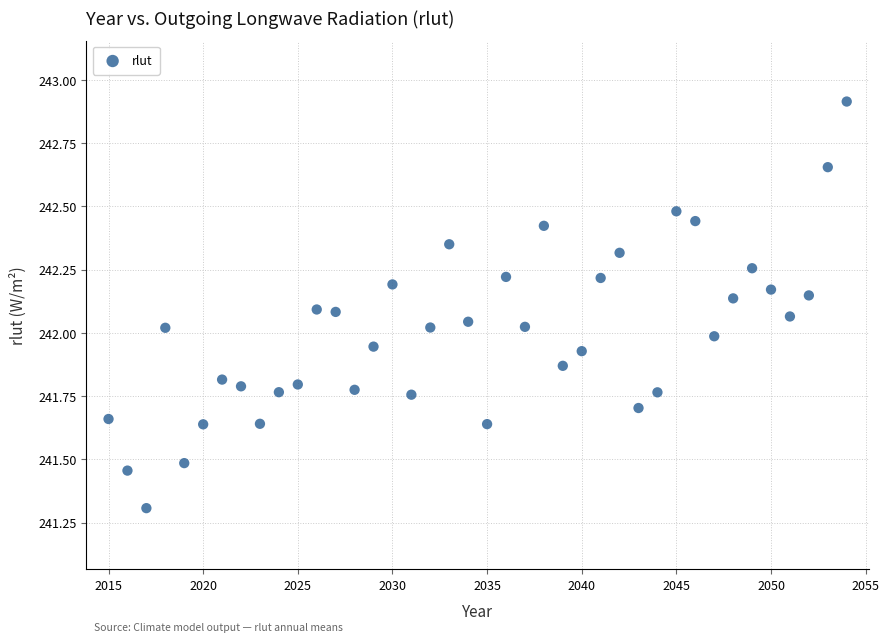

What is the range of Y values (max minus min)?

1.6